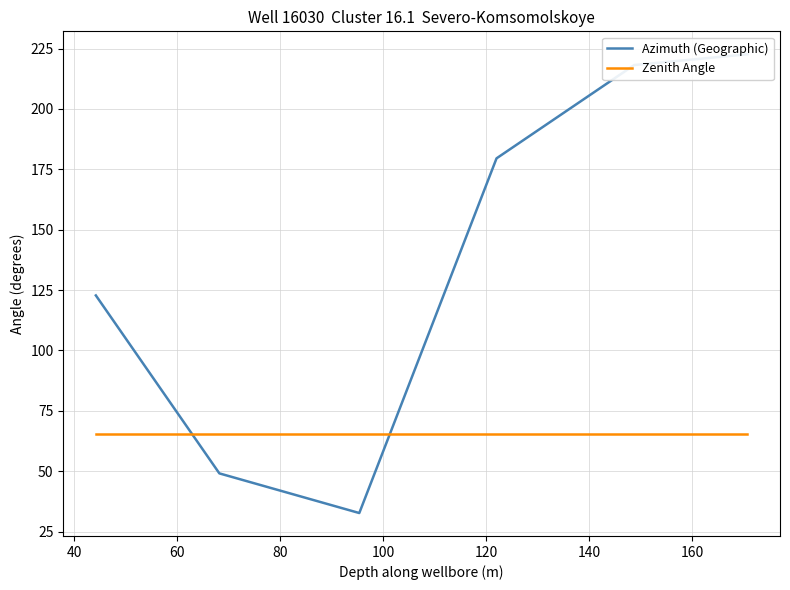

What are all the series names shown in the legend?

Azimuth (Geographic), Zenith Angle